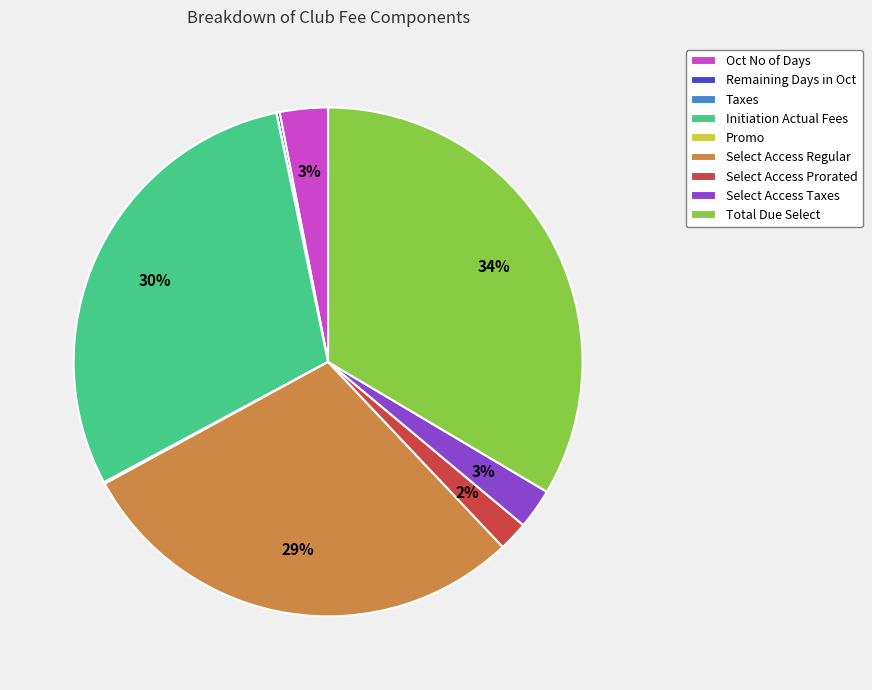

To the nearest percent, what portion does Initiation Actual Fees represent?

30%